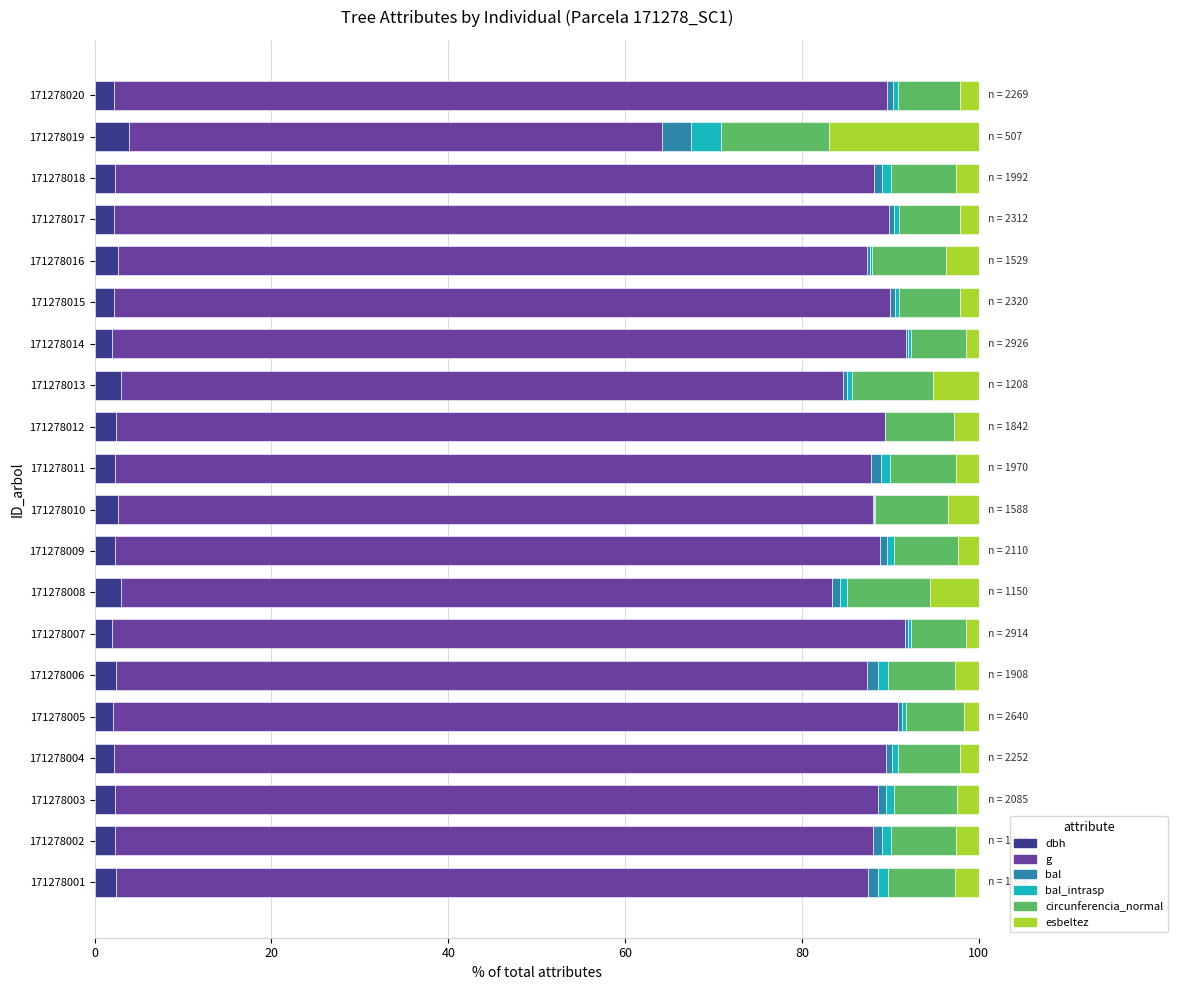

What are all the series names shown in the legend?

dbh, g, bal, bal_intrasp, circunferencia_normal, esbeltez